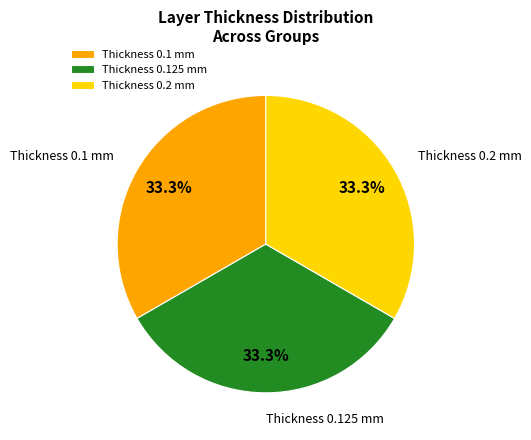

What portion of the pie excludes Thickness 0.2 mm?

66.7%